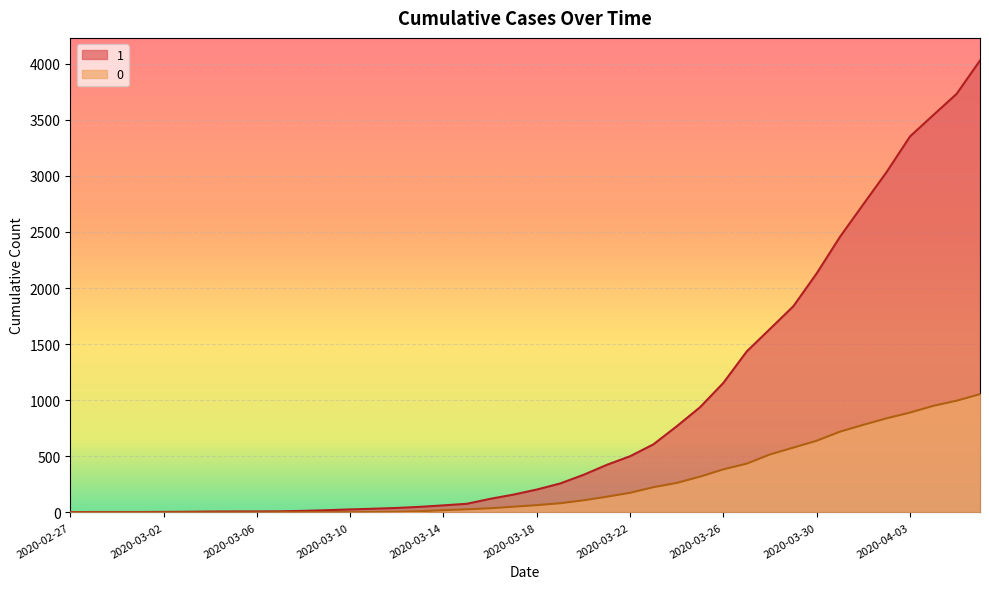

At which category is the sum across all series the highest?

2020-04-06